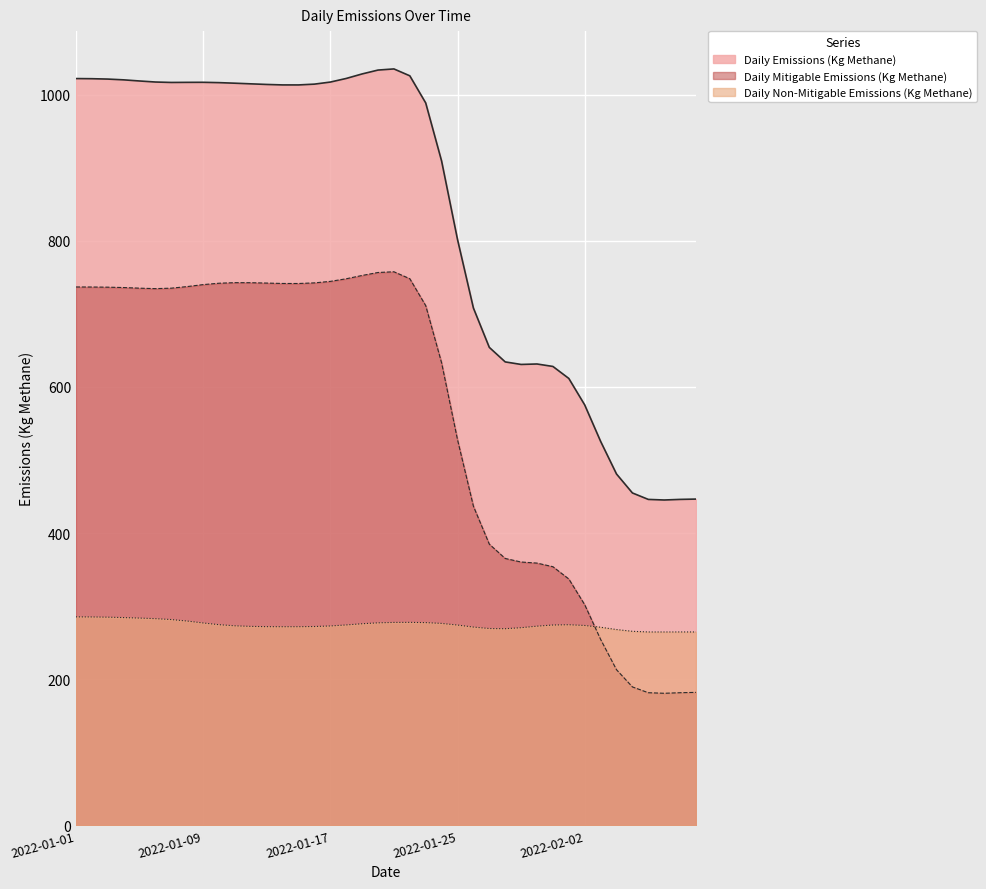

True or false: Daily Mitigable Emissions (Kg Methane) has more than 2 interior local peaks.

False